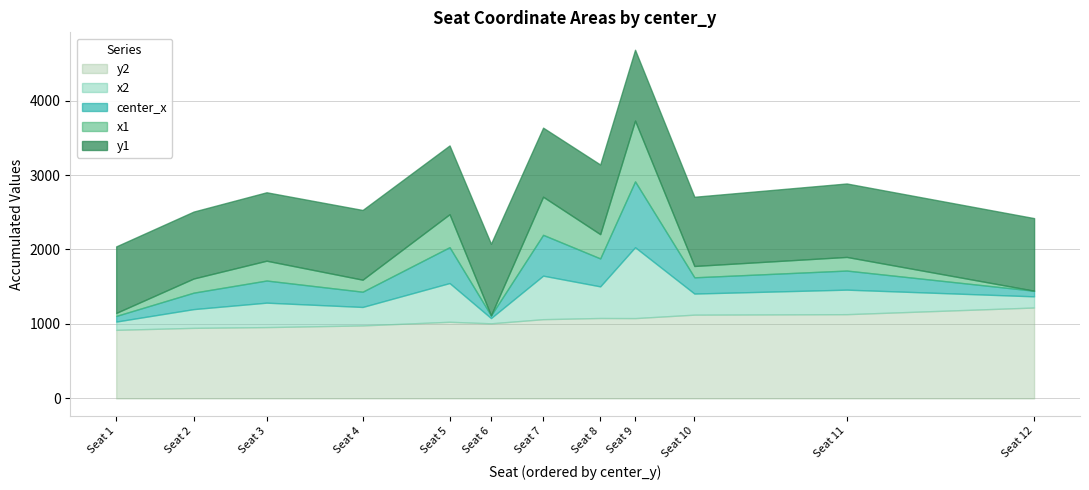

What is the total value across all series at Seat 6?

2076.8